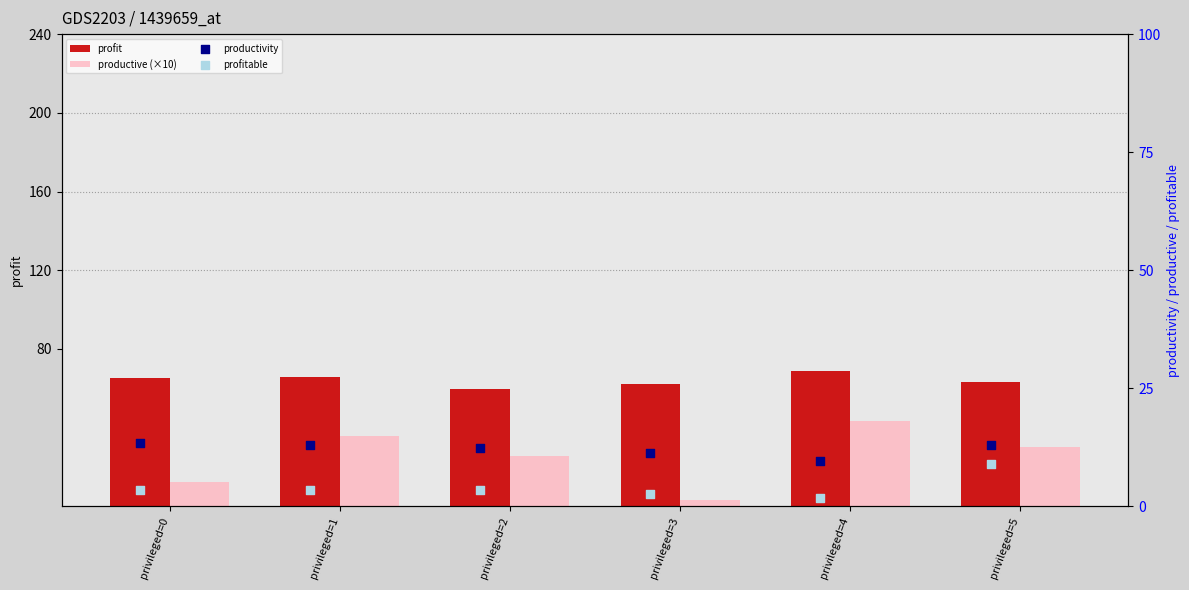

Which series has the largest Y range (max minus min)?

productive (×10)